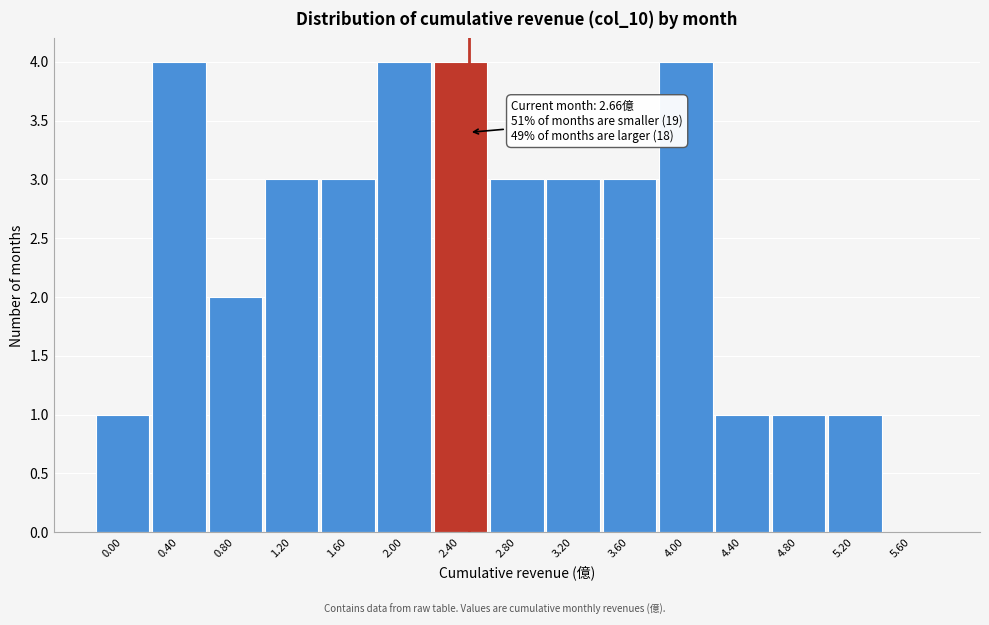

Reading left to right, what are all the values shown in this chart?

0.00=1	0.40=4	0.80=2	1.20=3	1.60=3	2.00=4	2.40=4	2.80=3	3.20=3	3.60=3	4.00=4	4.40=1	4.80=1	5.20=1	5.60=0